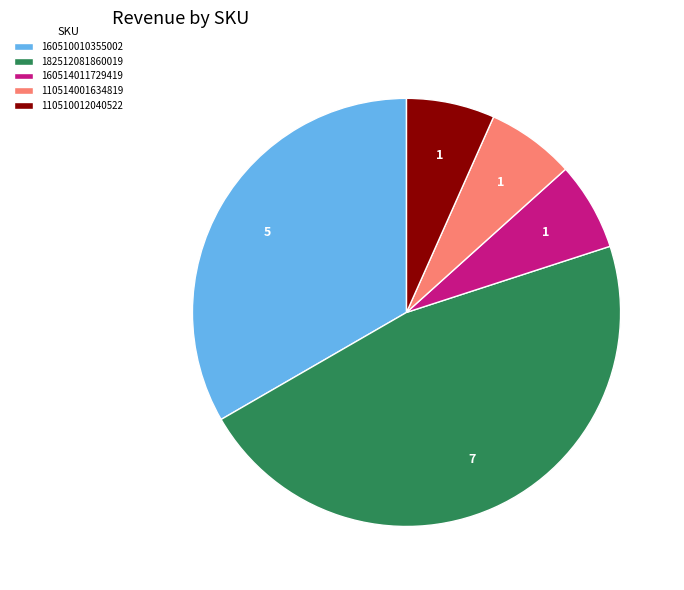

Is there any slice that represents more than half of the pie?

No